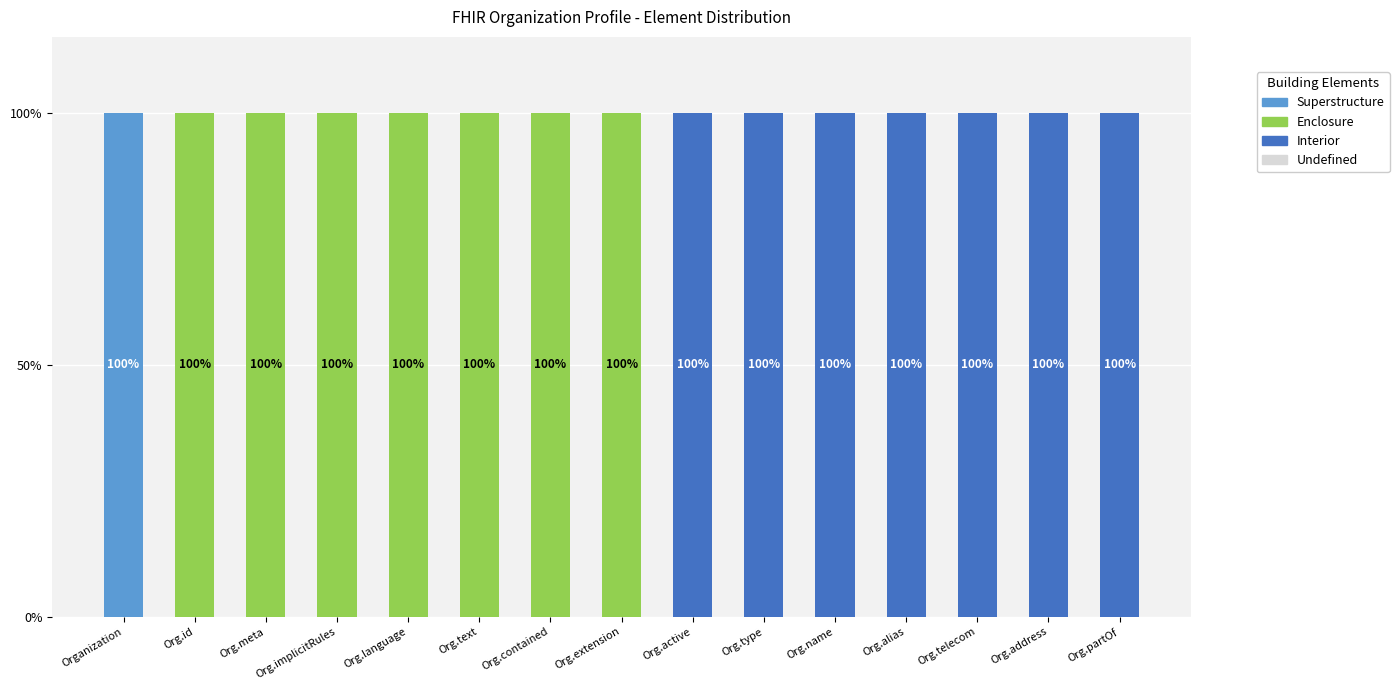

What is the sum of all Superstructure values?

100